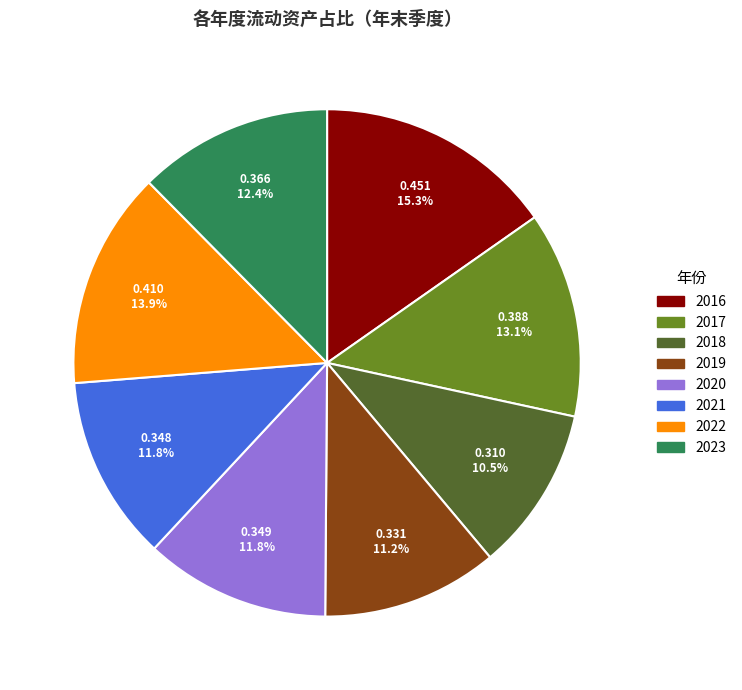

How much of the chart is everything except 2016?

84.7%